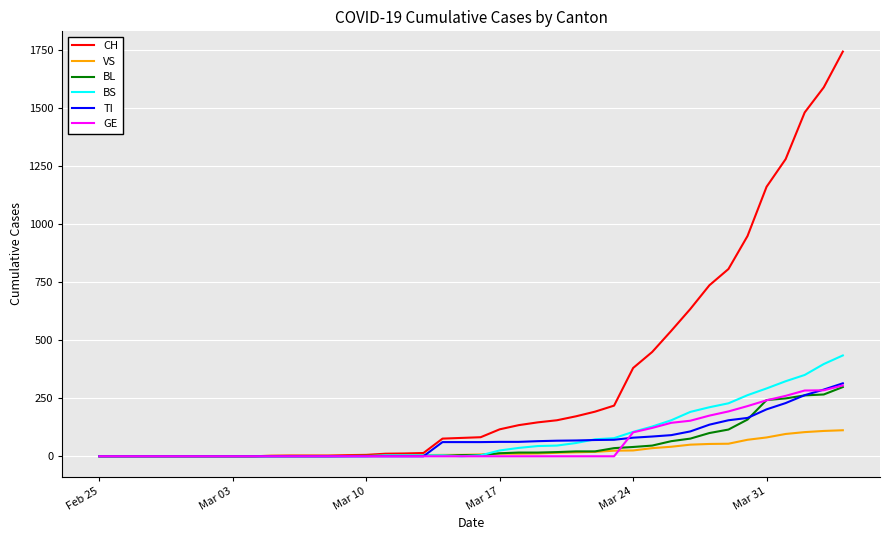

Which series has the largest range (max minus min)?

CH